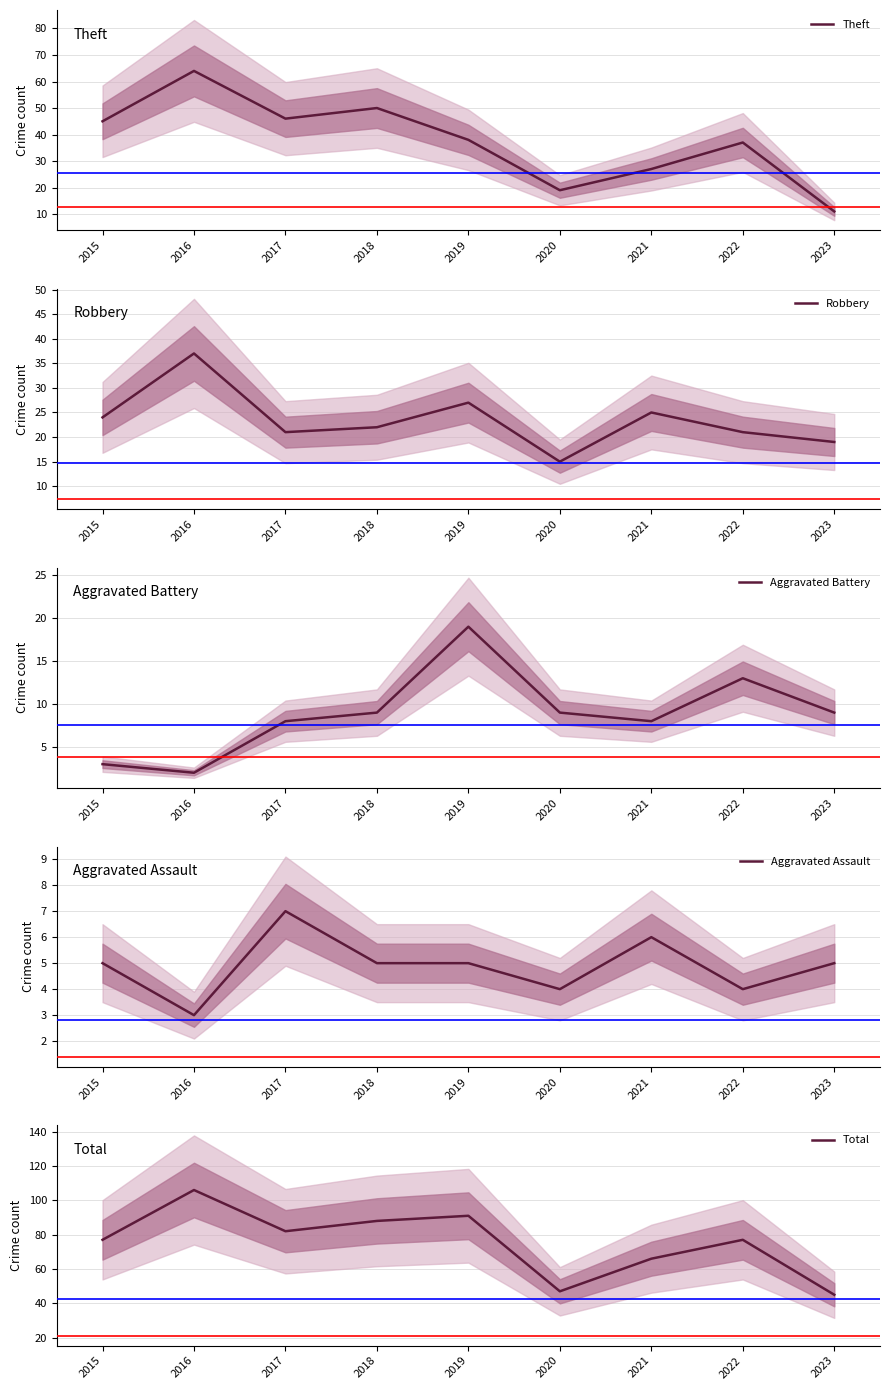

Where does the Robbery series first go above 22?

2015